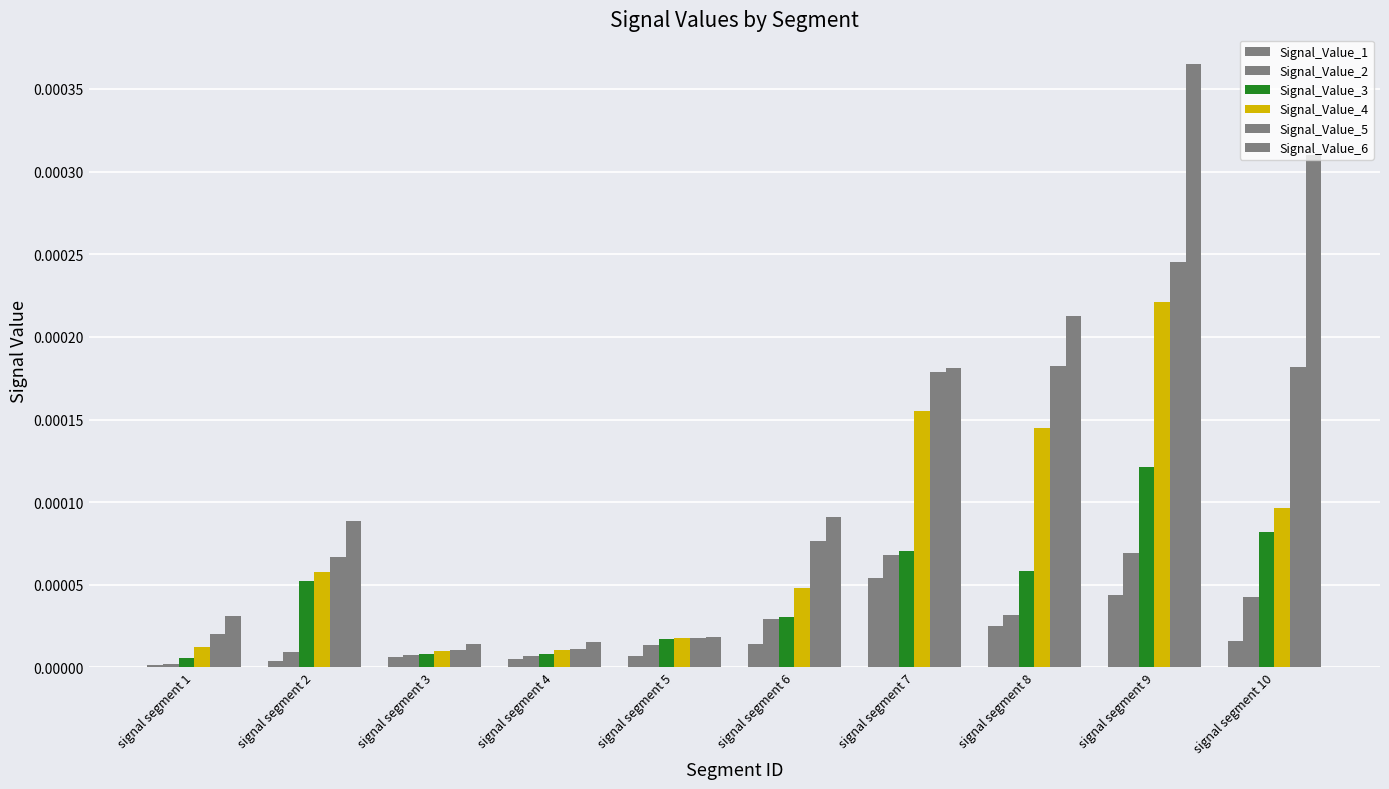

How many series are shown in this chart?

6